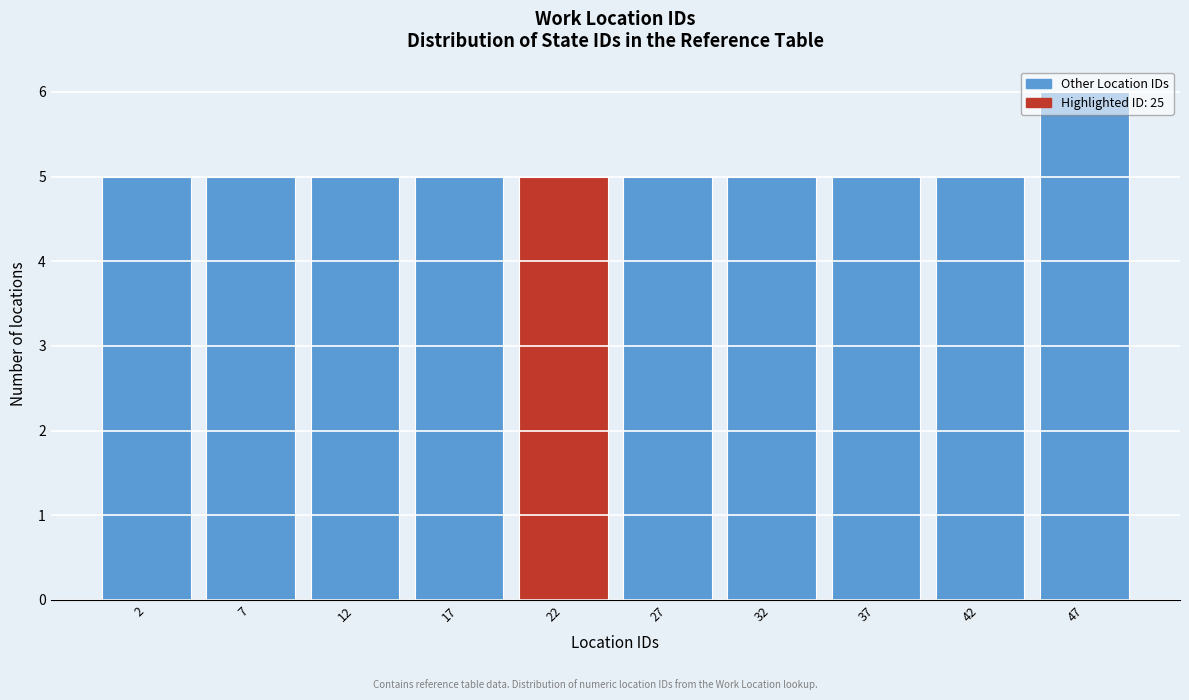

What is the smallest value displayed?

5